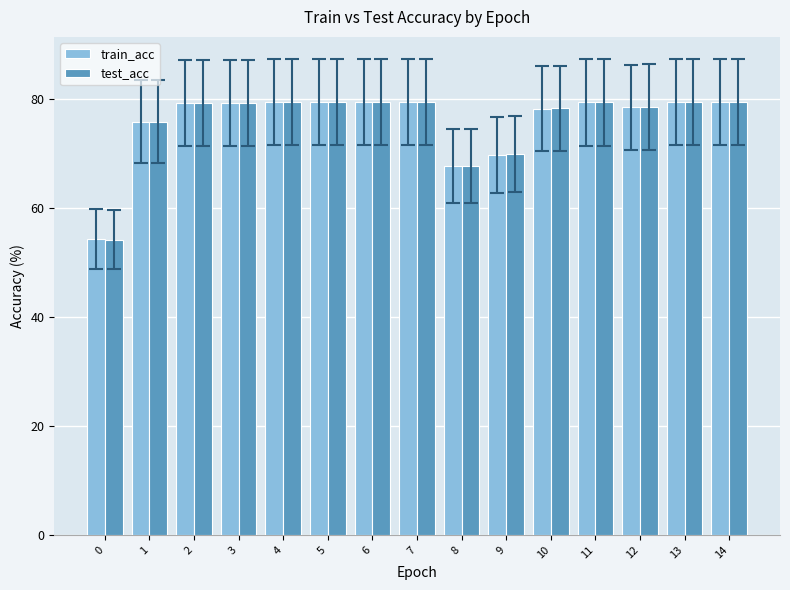

How many series are shown in this chart?

2